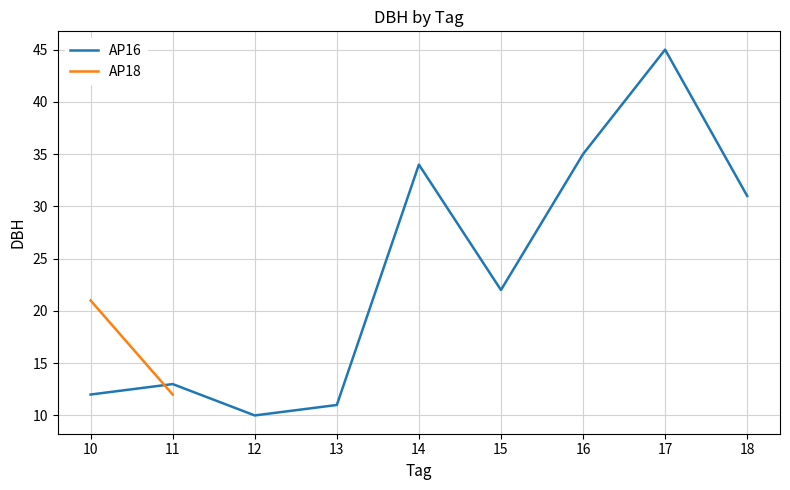

Is it true that AP16 equals 6 at 10?

False